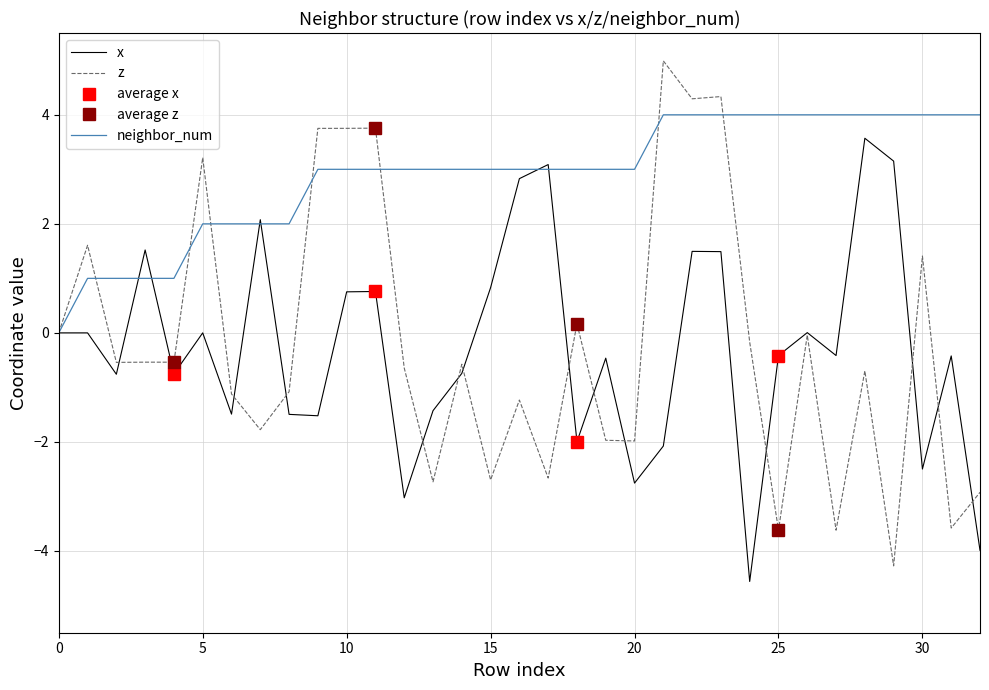

Which series has the widest spread of values?

z